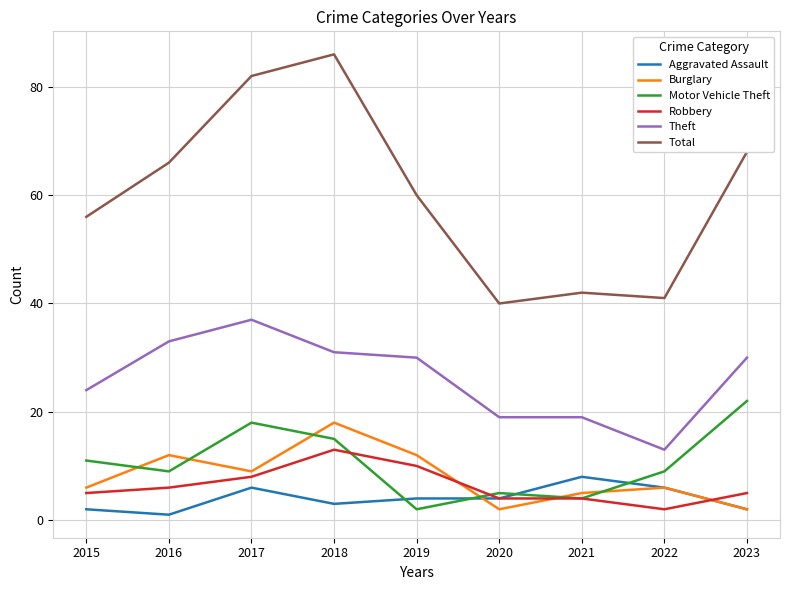

Reading left to right, extract all data points from this chart.

Aggravated Assault: 2	1	6	3	4	4	8	6	2
Burglary: 6	12	9	18	12	2	5	6	2
Motor Vehicle Theft: 11	9	18	15	2	5	4	9	22
Robbery: 5	6	8	13	10	4	4	2	5
Theft: 24	33	37	31	30	19	19	13	30
Total: 56	66	82	86	60	40	42	41	68